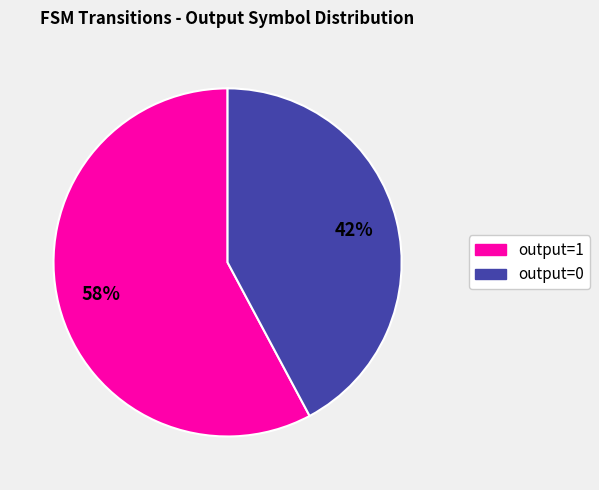

Does output=0 represent more than half of the total?

No